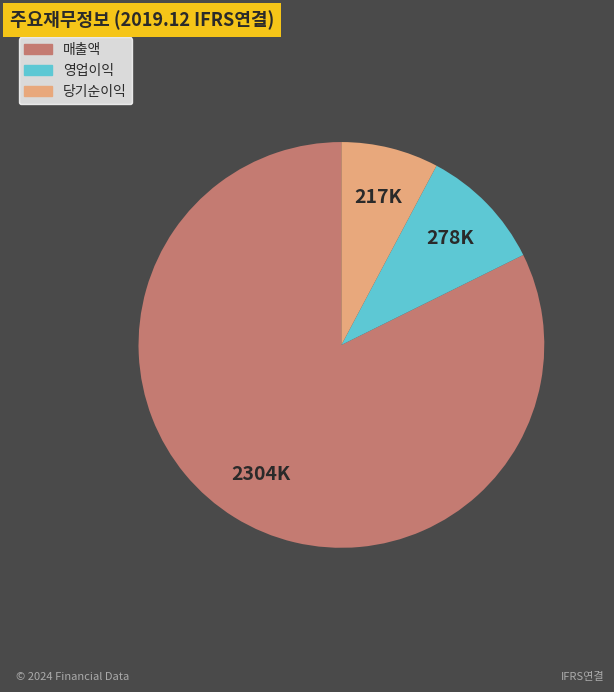

Is there any slice that represents more than half of the pie?

Yes